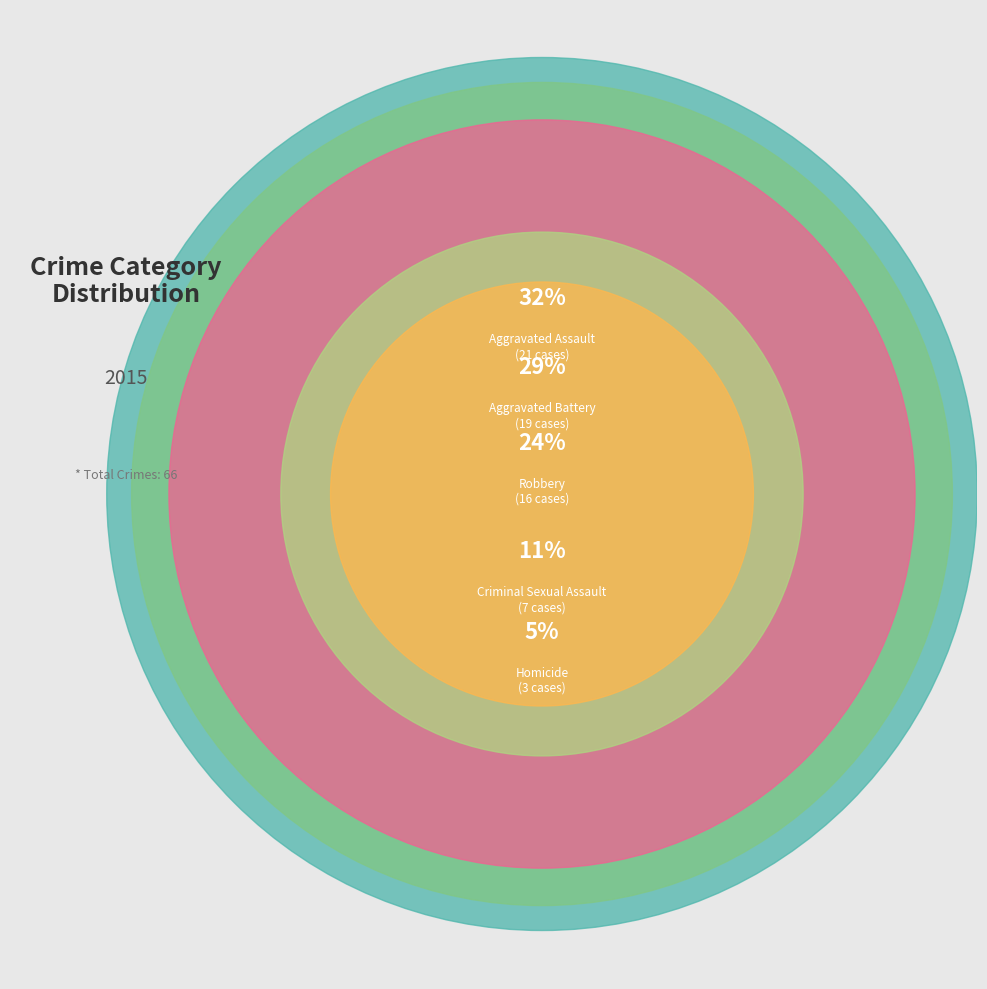

Rank the categories by value from lowest to highest.

Homicide, Criminal Sexual Assault, Robbery, Aggravated Battery, Aggravated Assault